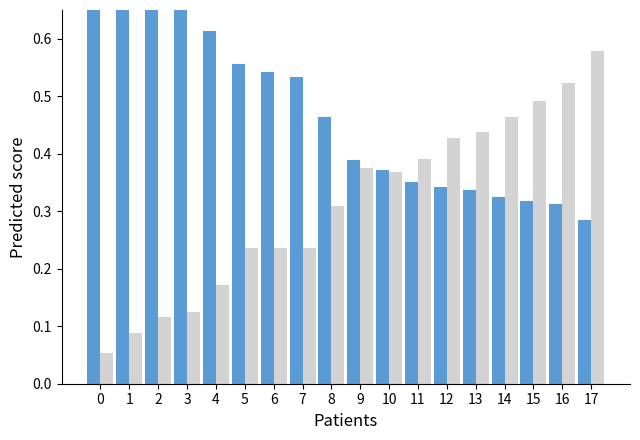

What is the value of the normal ratio bar at the 9th from the left?

0.3